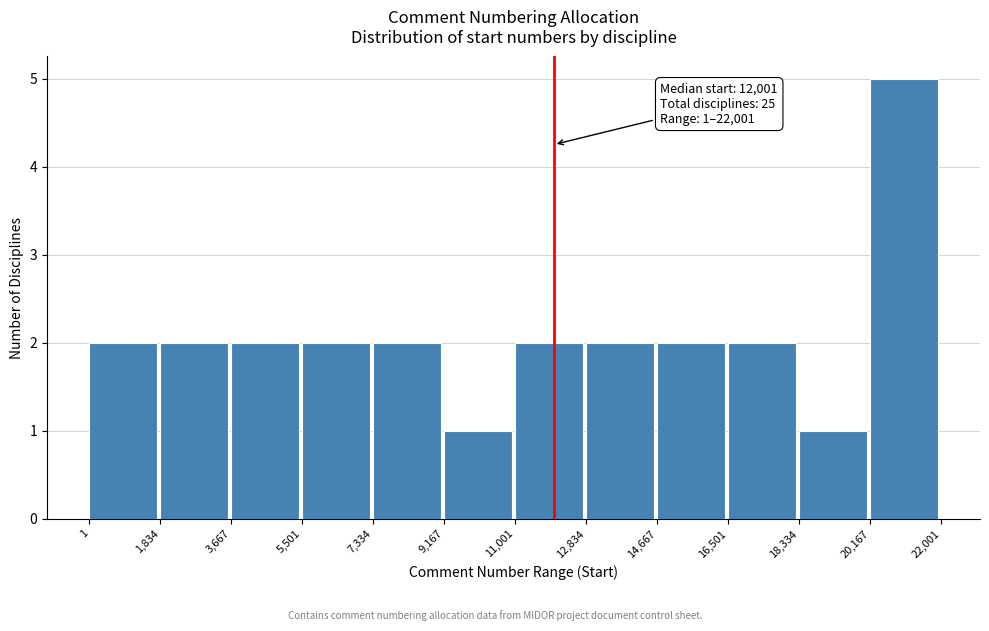

Over which range of the x-axis is the bar tallest?

20,167 to 22,001